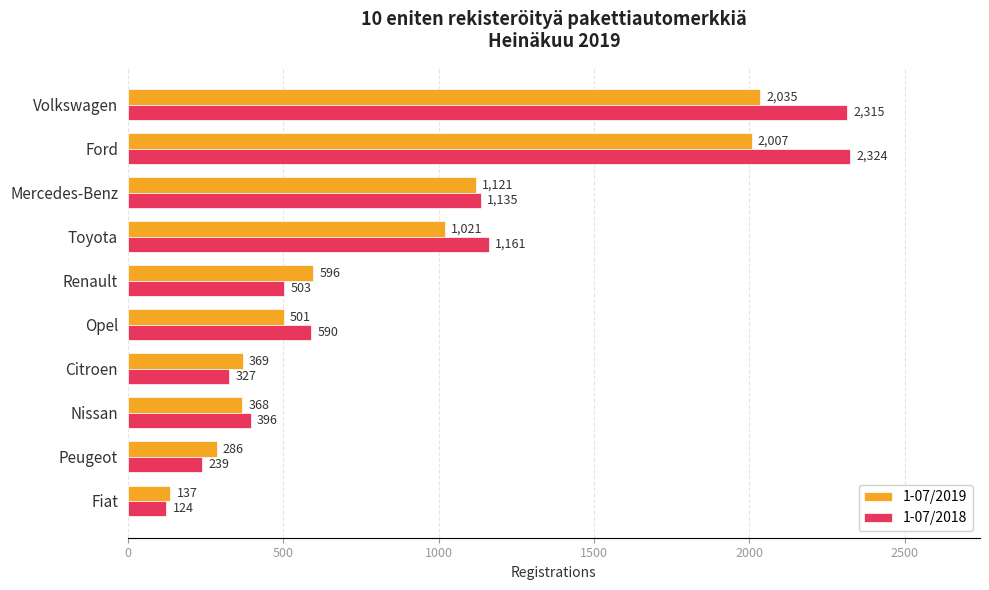

The 1-07/2019 series shows 681 at Opel. True or false?

False